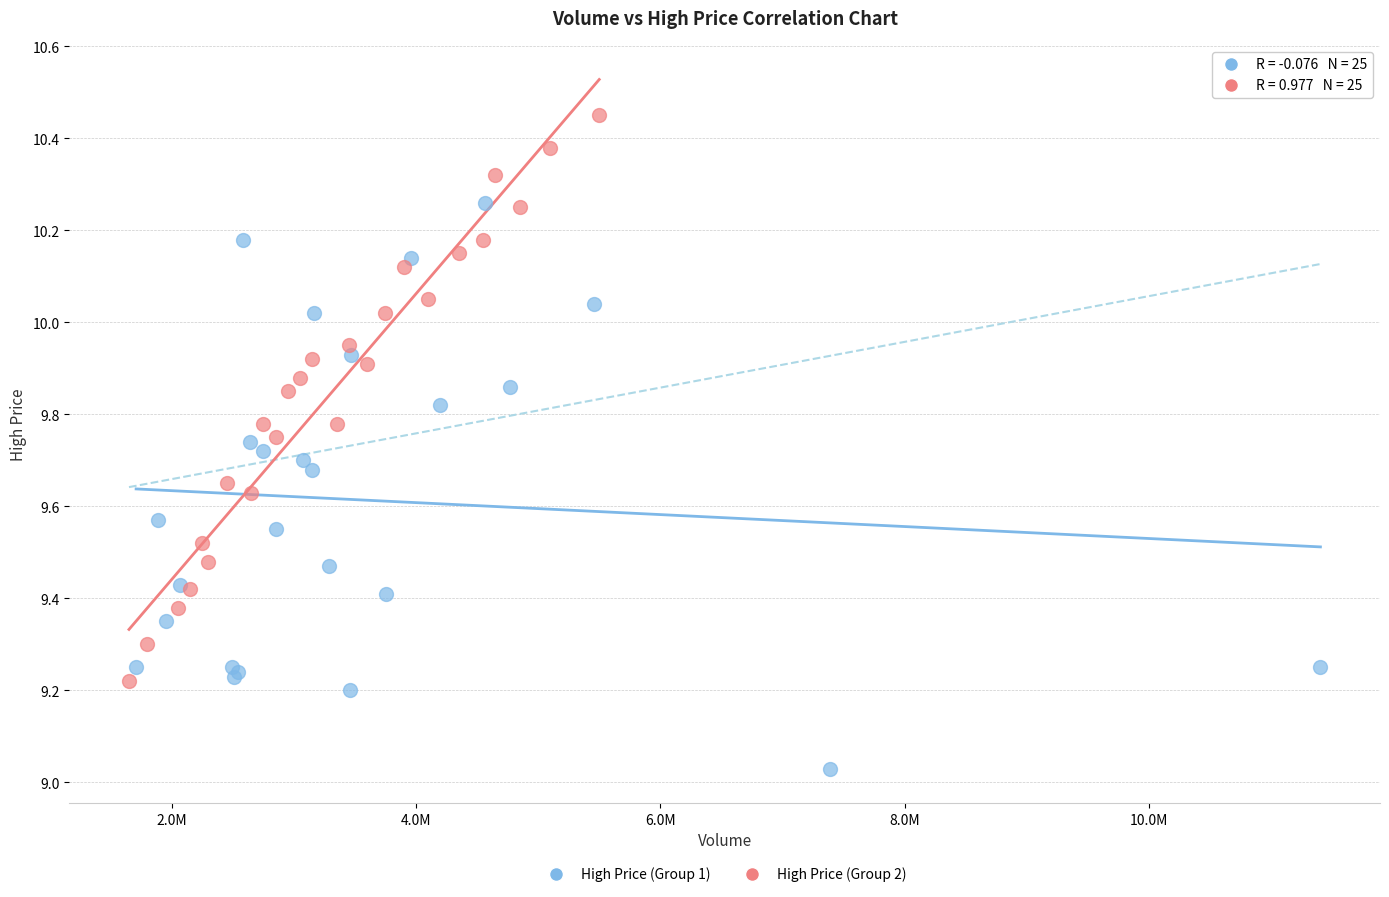

What are all the series names shown in the legend?

High Price (Group 1), High Price (Group 2)